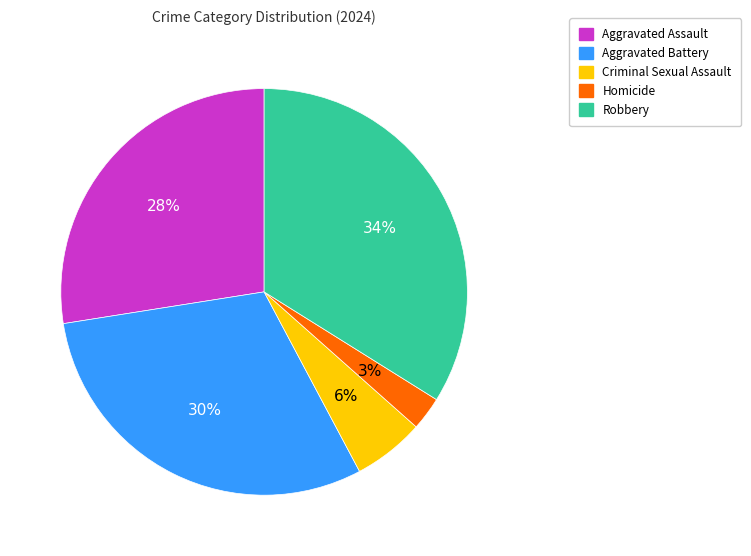

To the nearest percent, what is the difference between the Homicide and Aggravated Assault slice percentages?

25%